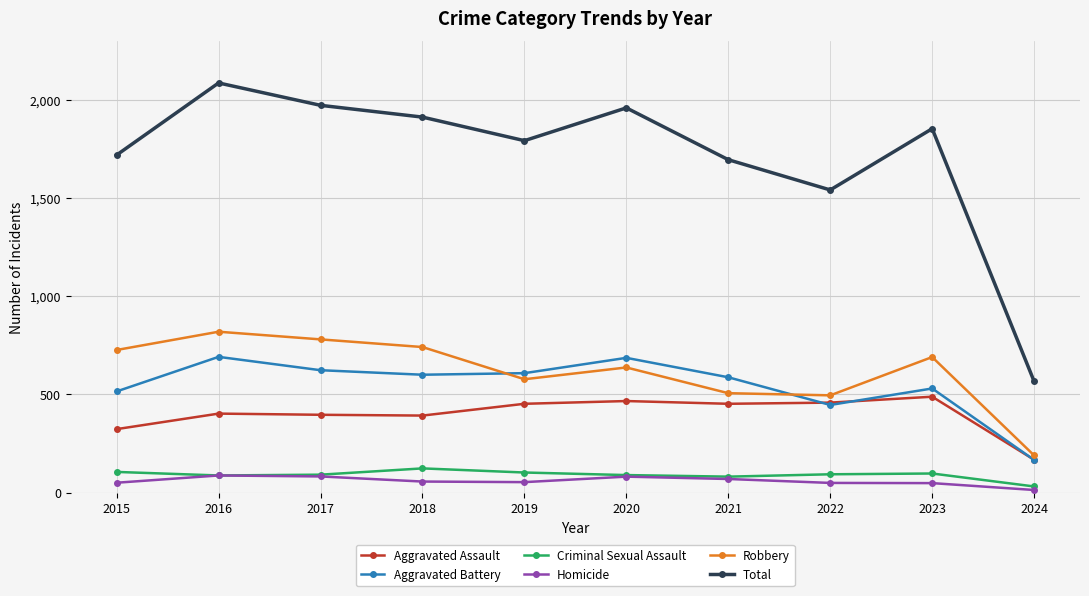

At which label does Total reach its minimum?

2024